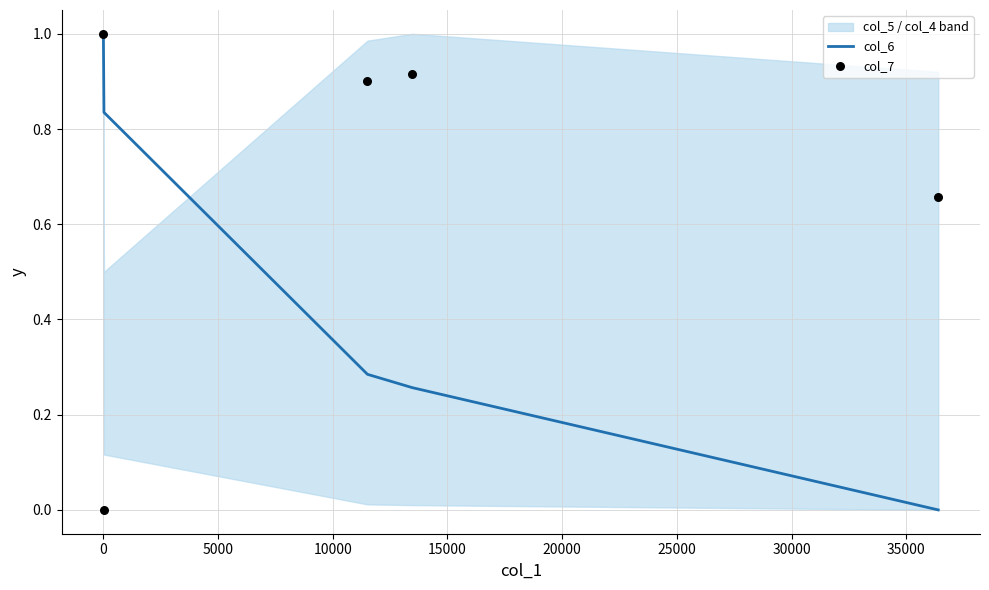

Which series has the largest total across all categories?

col_7